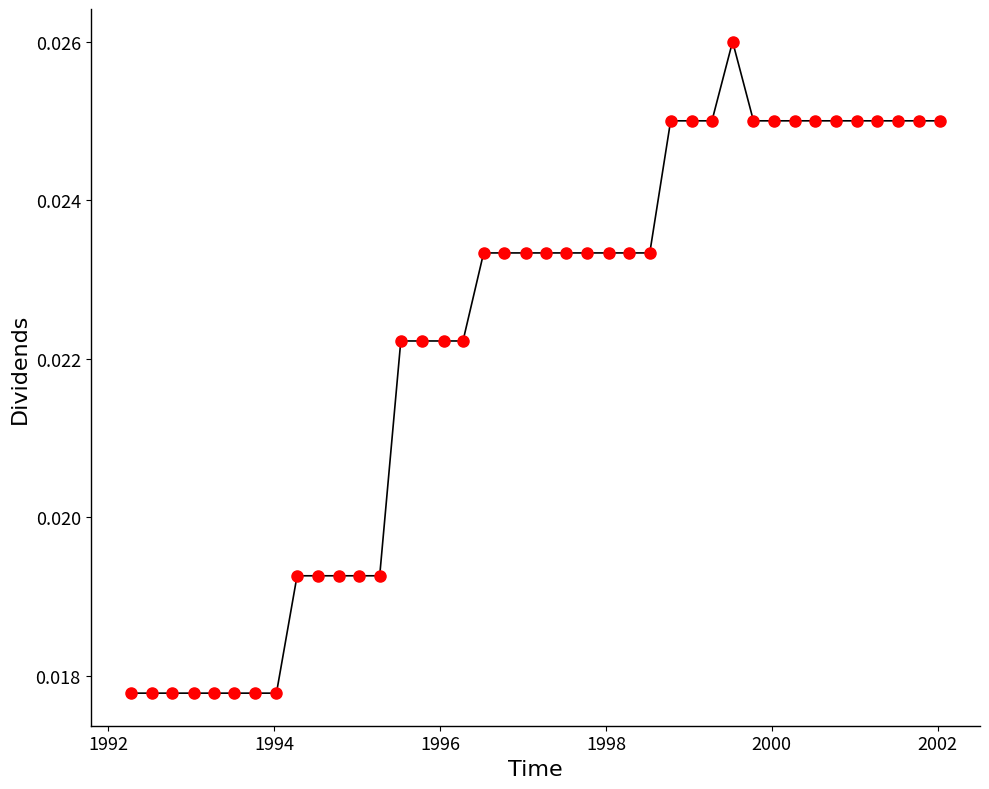

Is this an area chart (filled region under the line)?

No